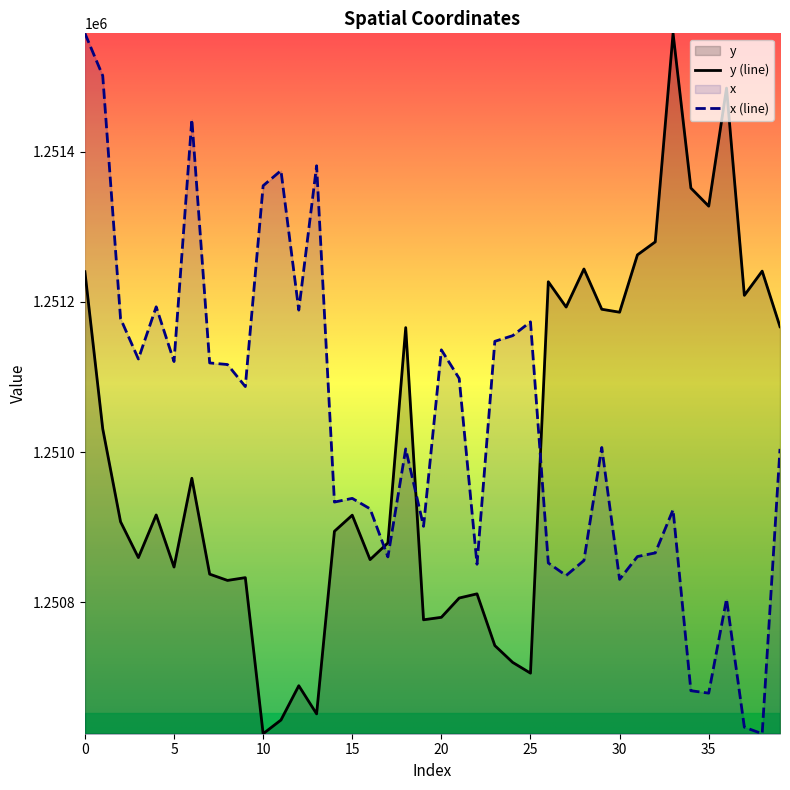

Is it true that y (line) equals 1786667.7 at 30?

False